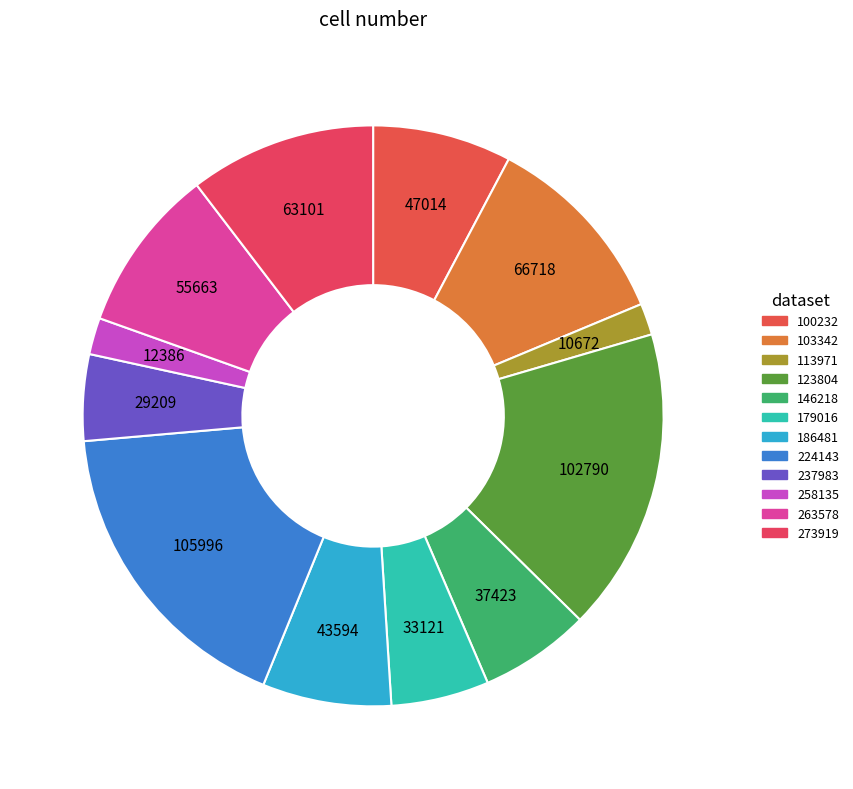

To the nearest percent, what is the combined percentage of 224143 and 237983?

22%